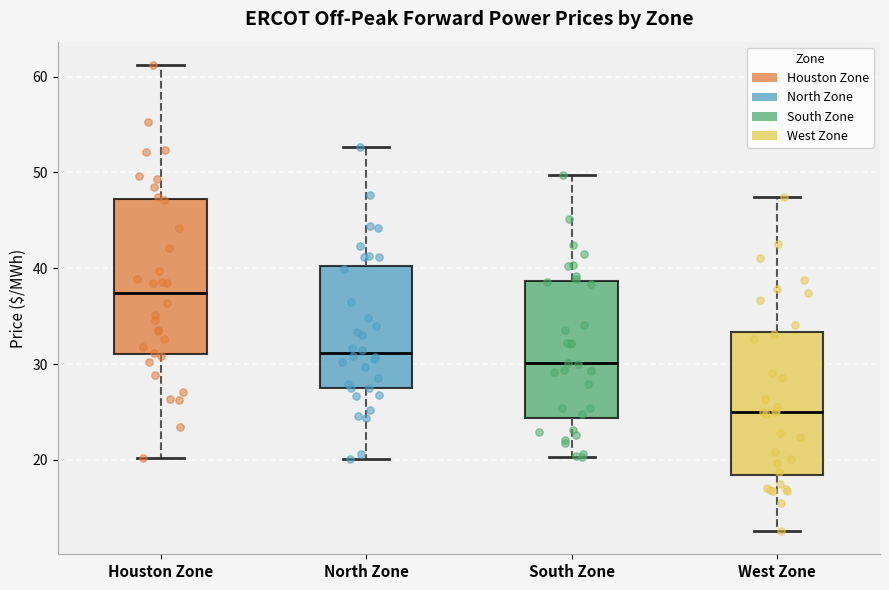

Where is the upper edge of the box for Houston Zone on the y-axis? The values are not printed on the chart, so give them approximately, as read against the axis.

47